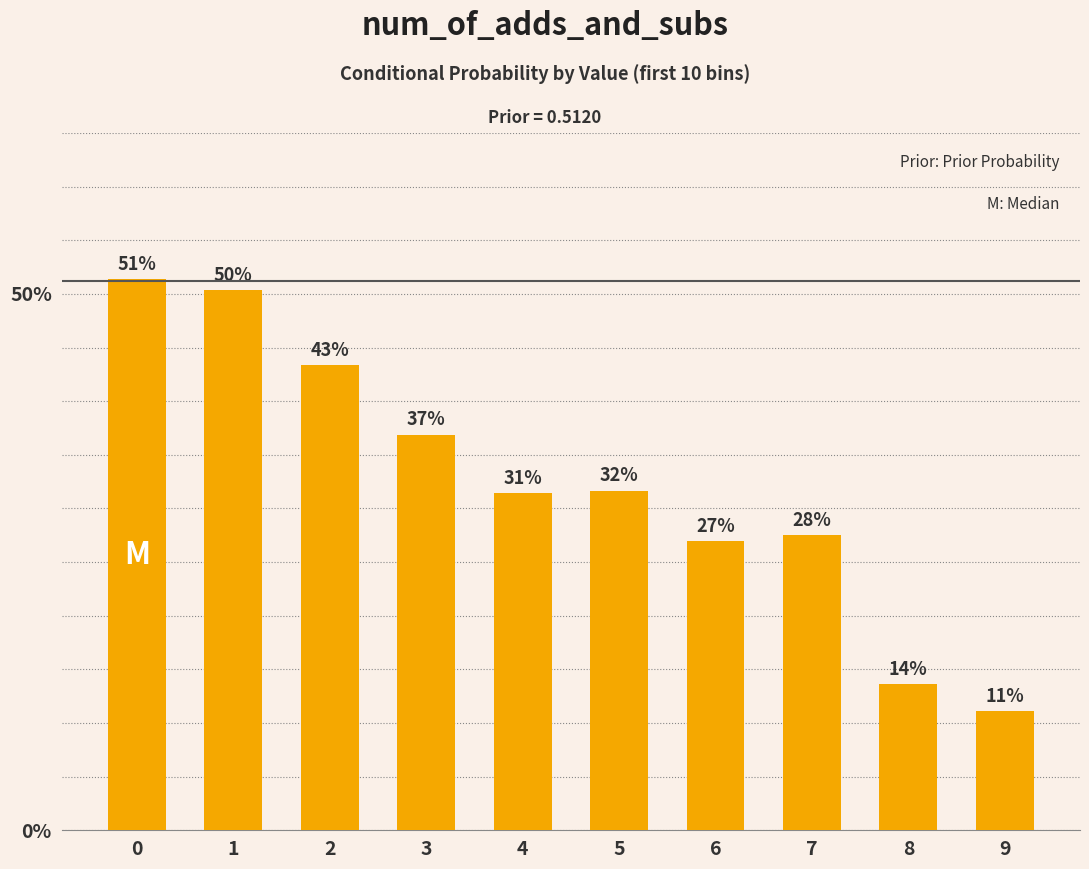

Rank the categories by value from highest to lowest.

0, 1, 2, 3, 5, 4, 7, 6, 8, 9